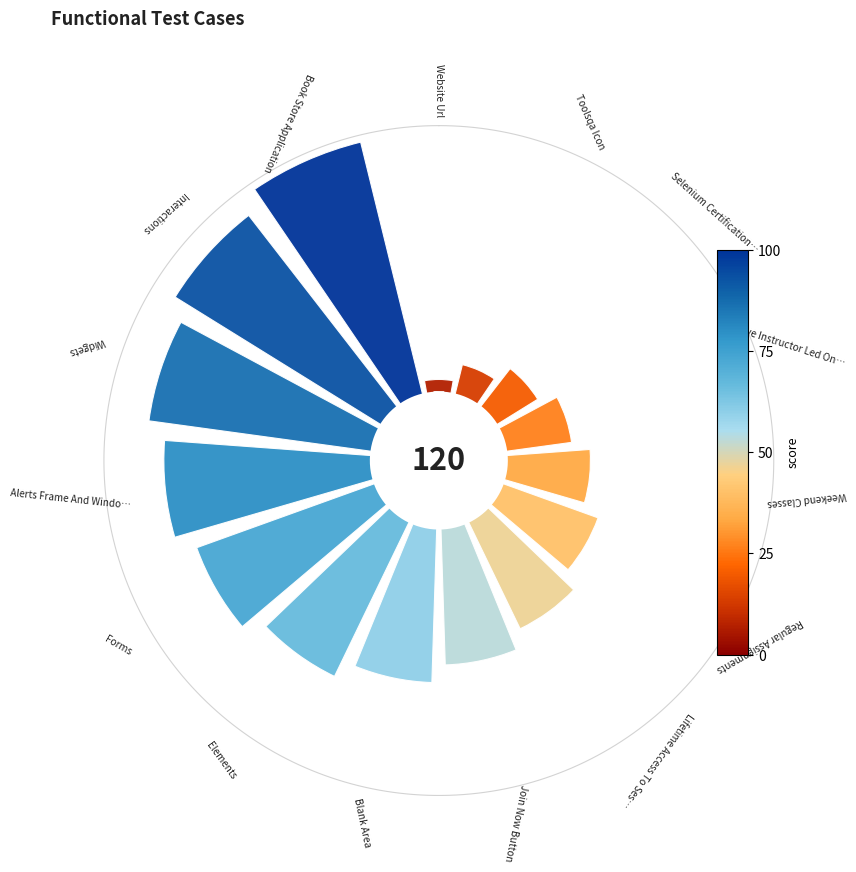

Is there any slice that represents more than half of the pie?

No